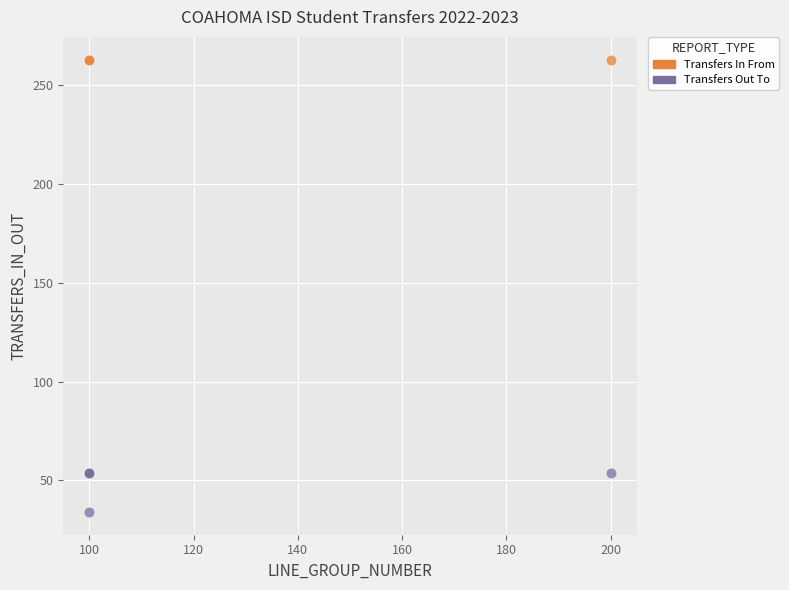

Which series contains the lowest Y value?

Transfers Out To